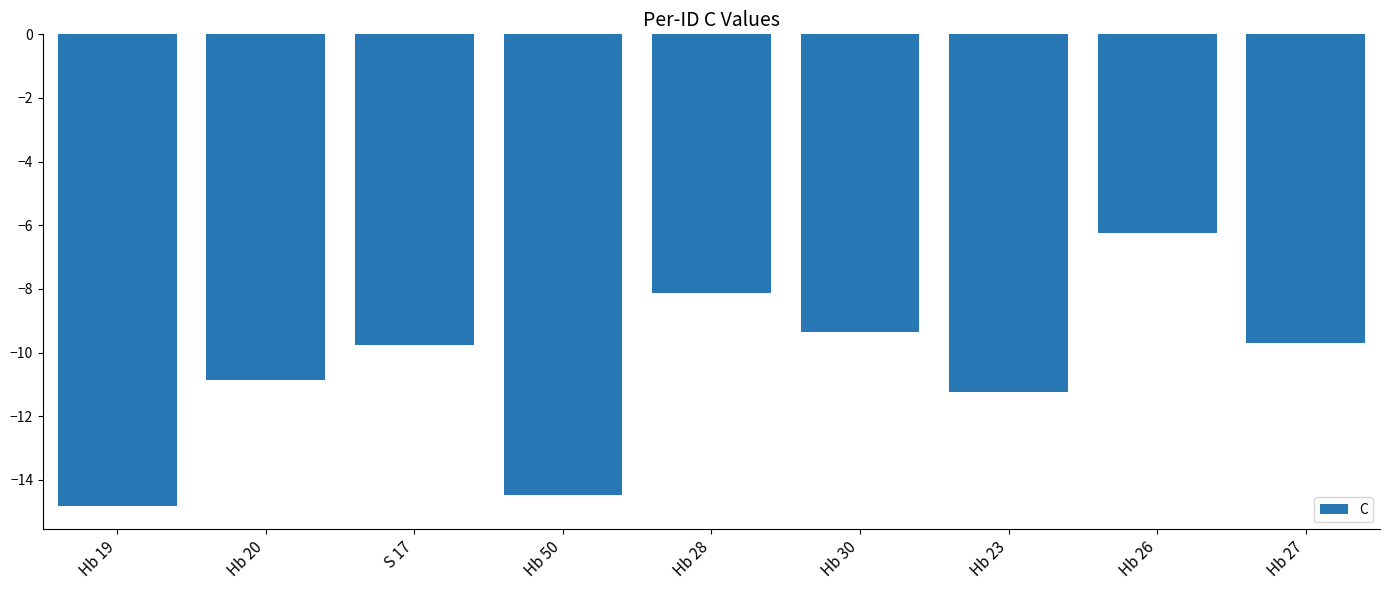

What is the label of the 1st bar from the left?

Hb 19